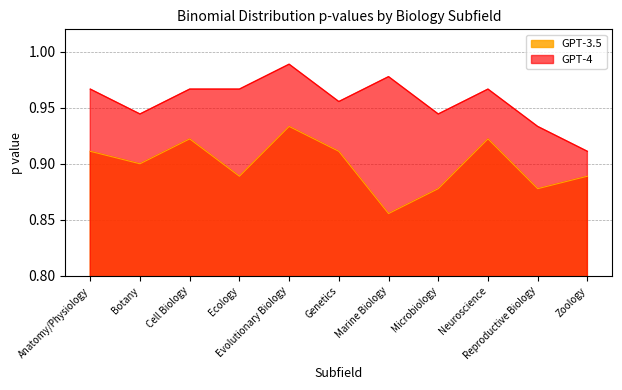

True or false: GPT-3.5 and GPT-4 intersect in this chart.

False